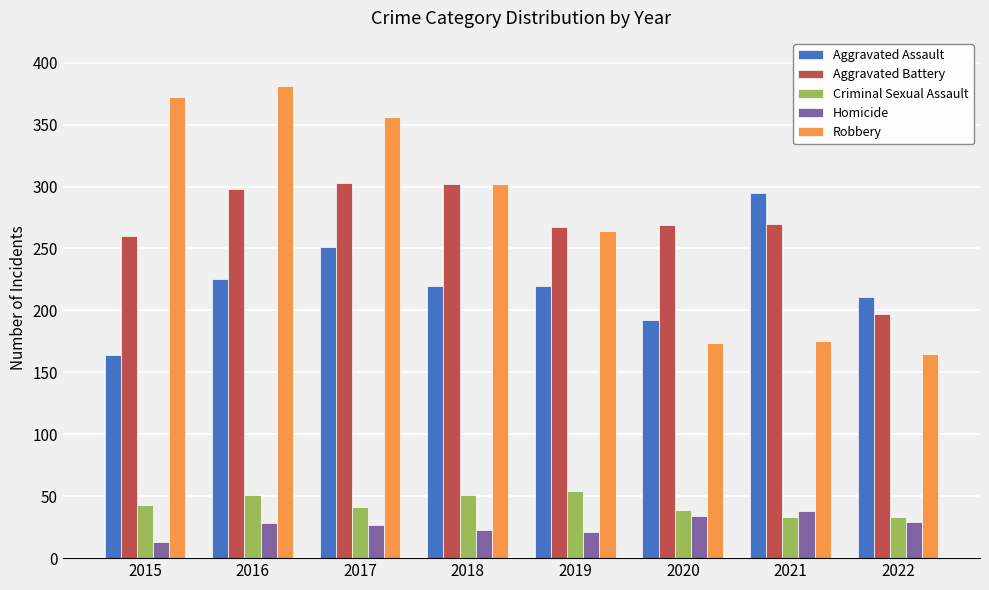

Is the value of Criminal Sexual Assault at 2018 greater than the value of Robbery at 2020?

No